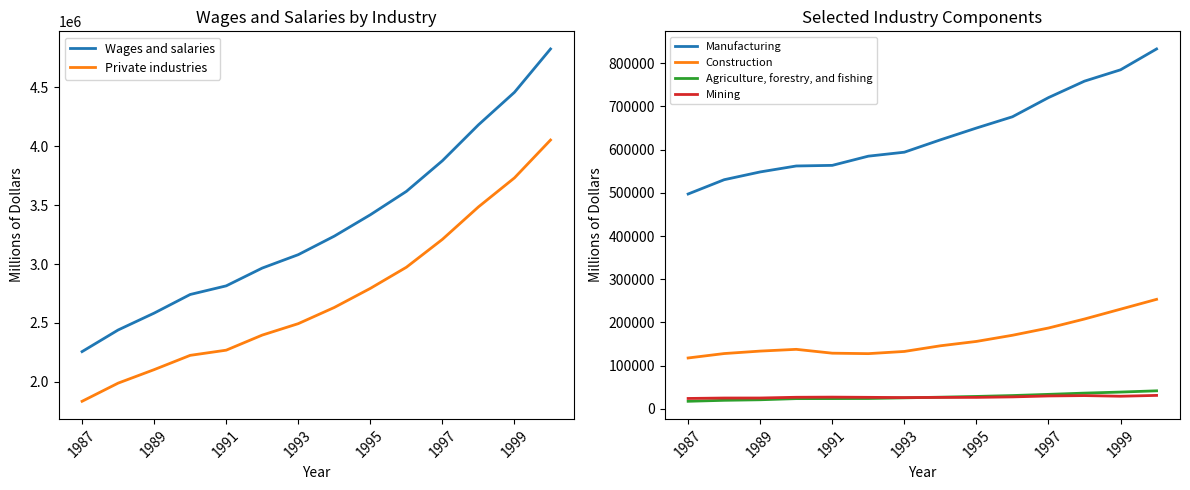

What is the highest value of the Manufacturing series?

832772